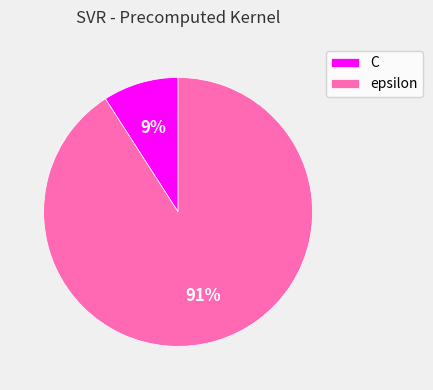

To the nearest percent, what portion does epsilon represent?

91%